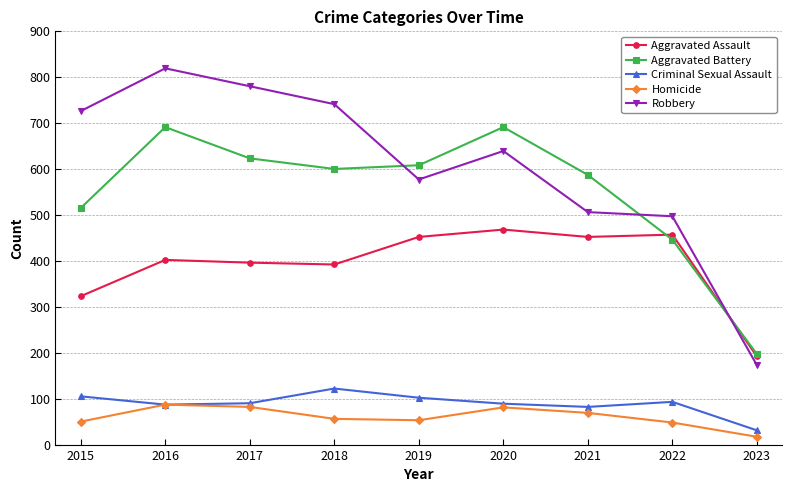

Is the value of Homicide at 2015 greater than the value of Criminal Sexual Assault at 2018?

No